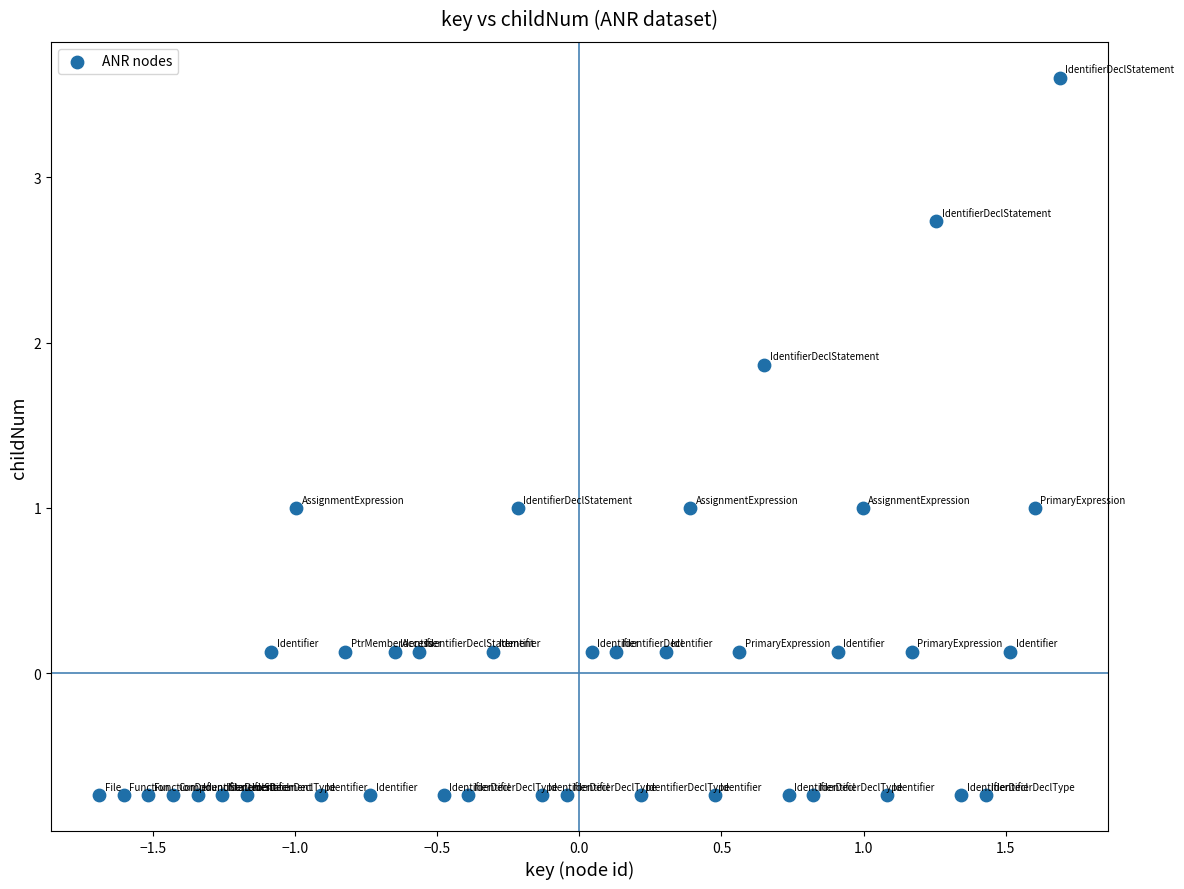

What is the range of X values (max minus min)?

3.4